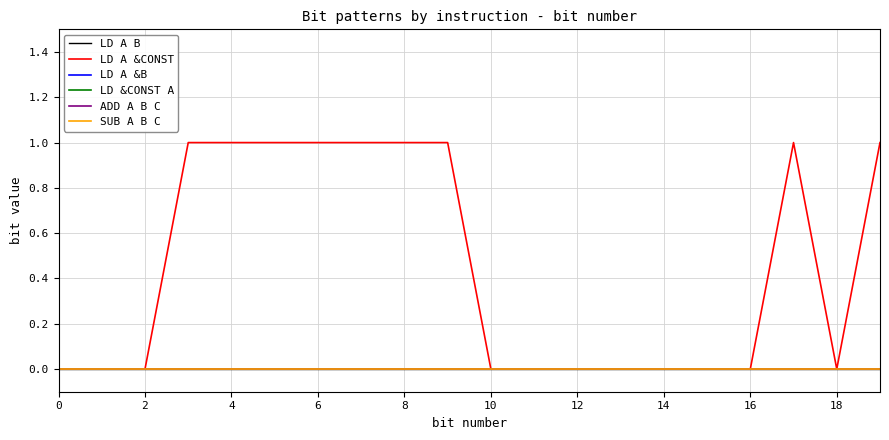

True or false: LD A B and LD &CONST A intersect in this chart.

False